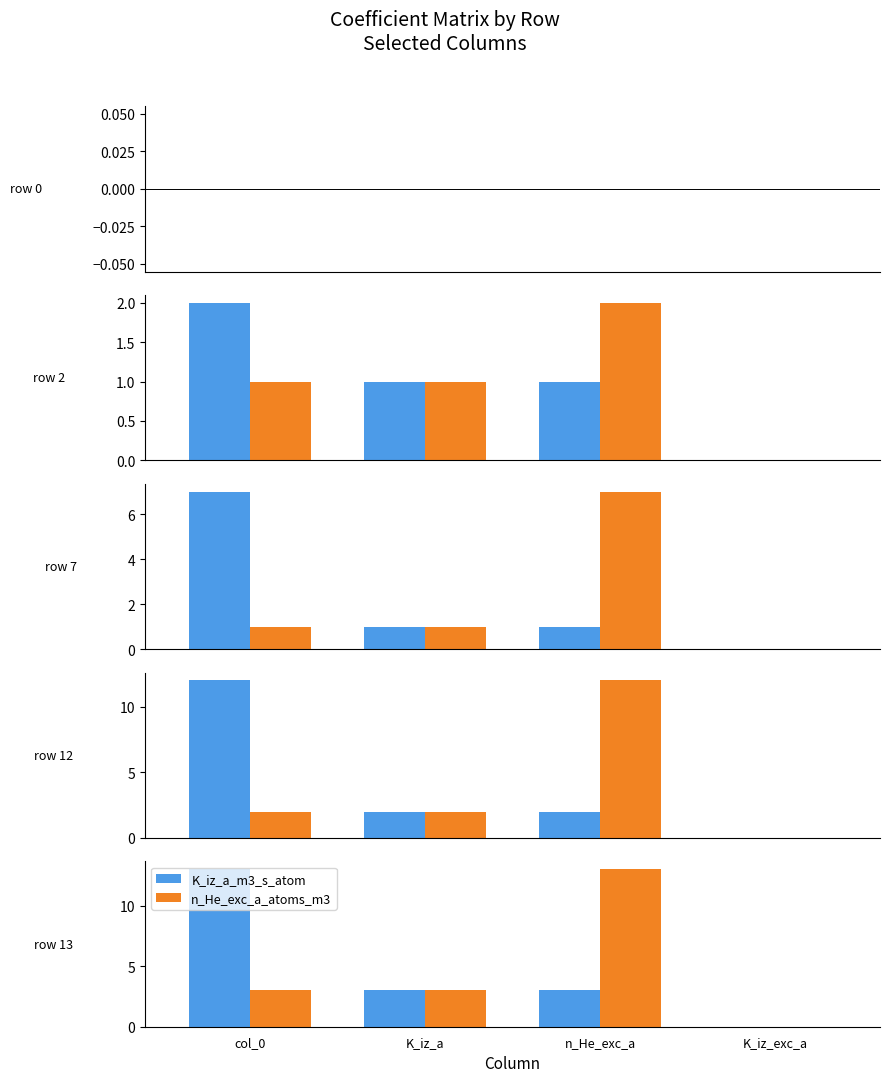

What are all the series names shown in the legend?

K_iz_a_m3_s_atom, n_He_exc_a_atoms_m3